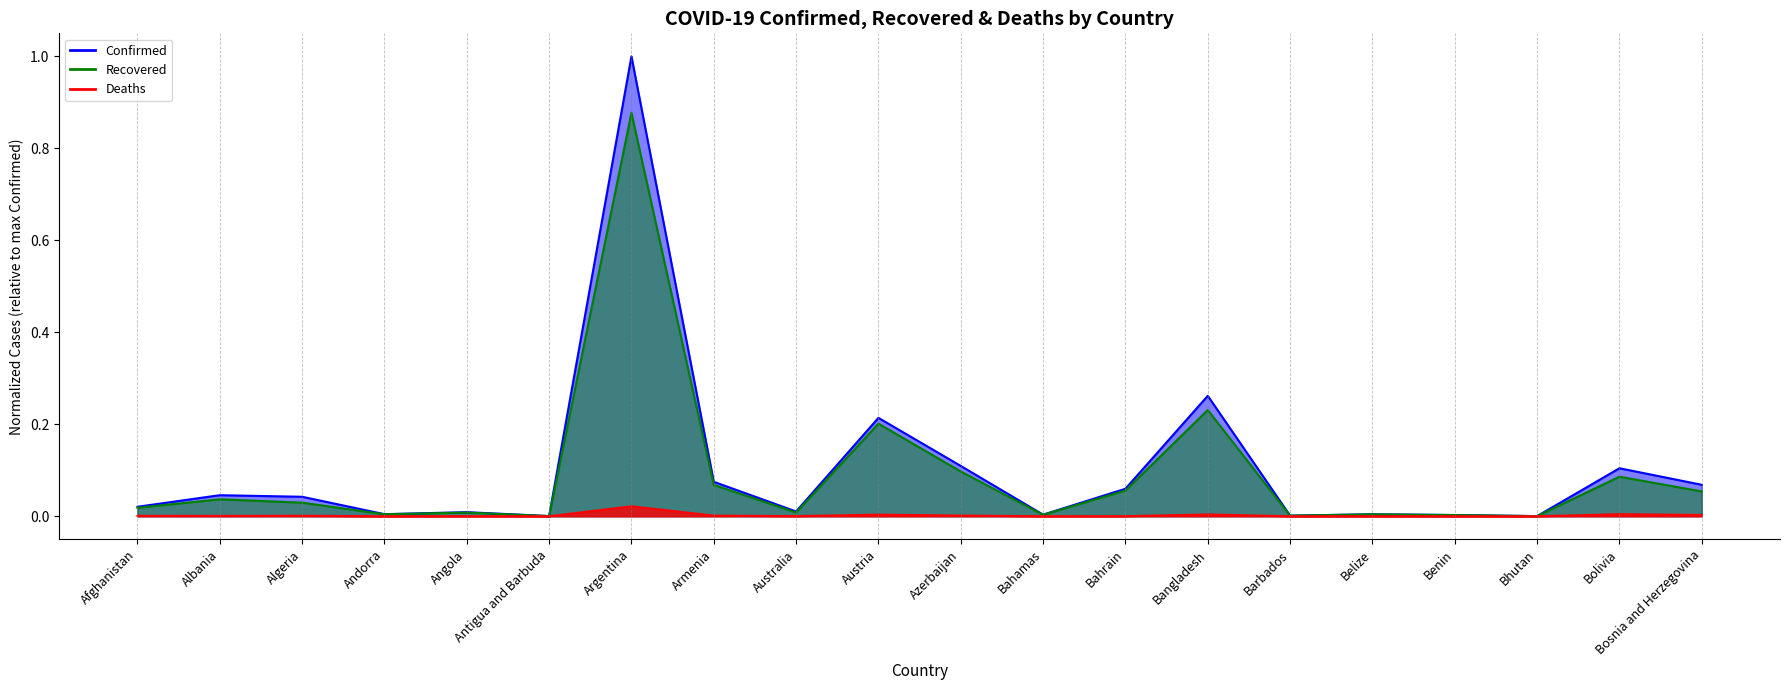

Is the value of Deaths at Bolivia greater than the value of Recovered at Algeria?

No